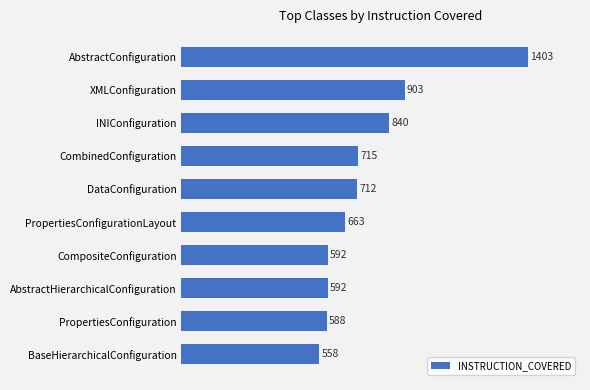

What is the average value?

757